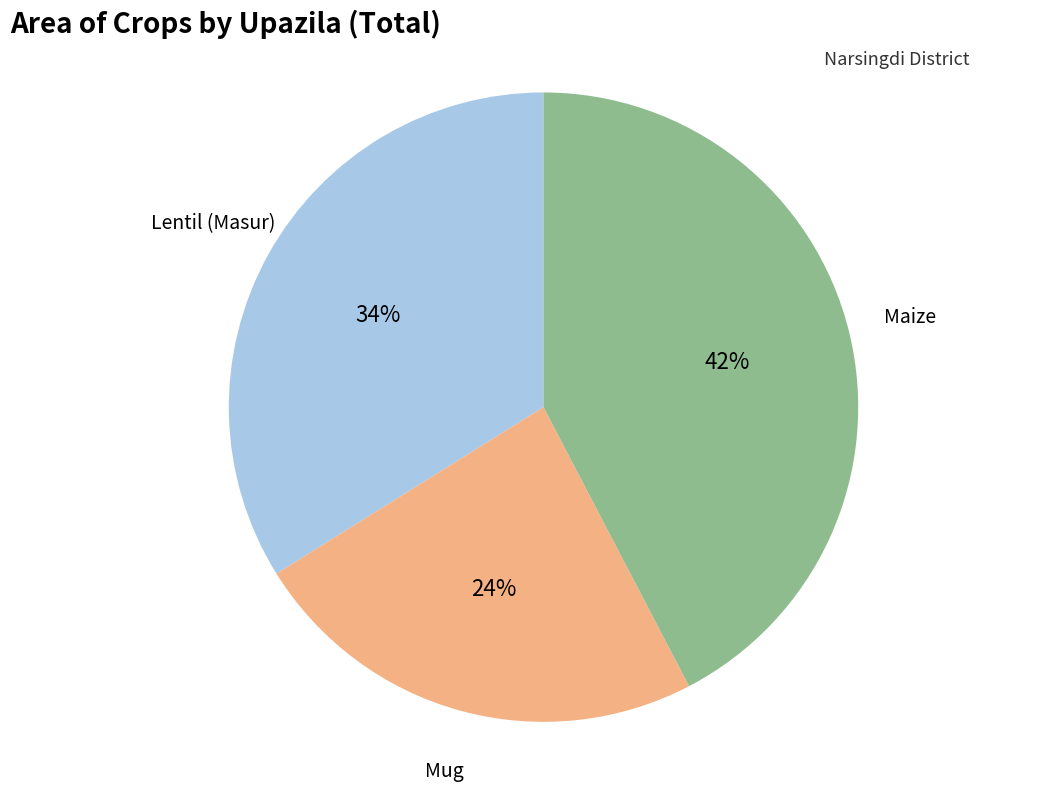

What is the smallest slice in the pie chart?

Mug